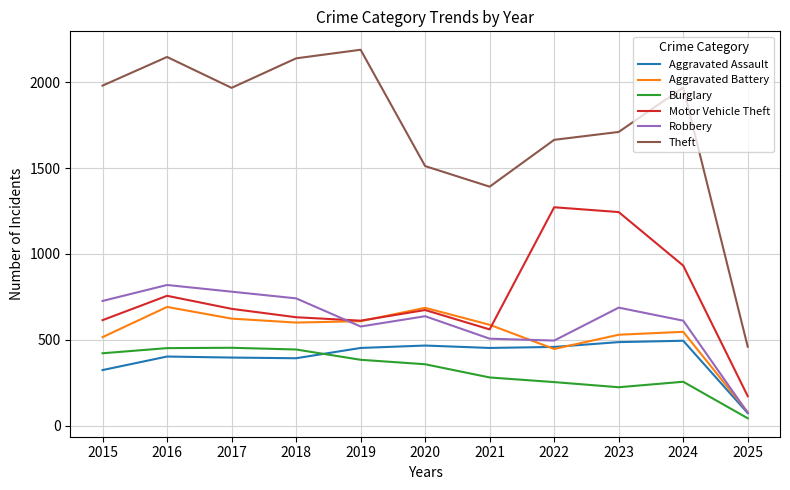

True or false: Motor Vehicle Theft and Theft cross at least once.

False